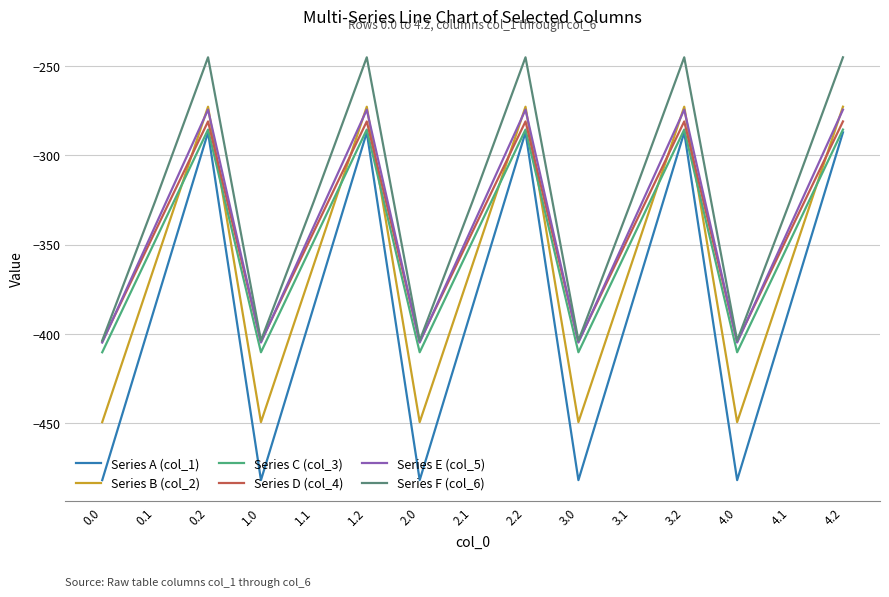

In Series E (col_5), how many points are higher than both neighbors (excluding endpoints)?

4